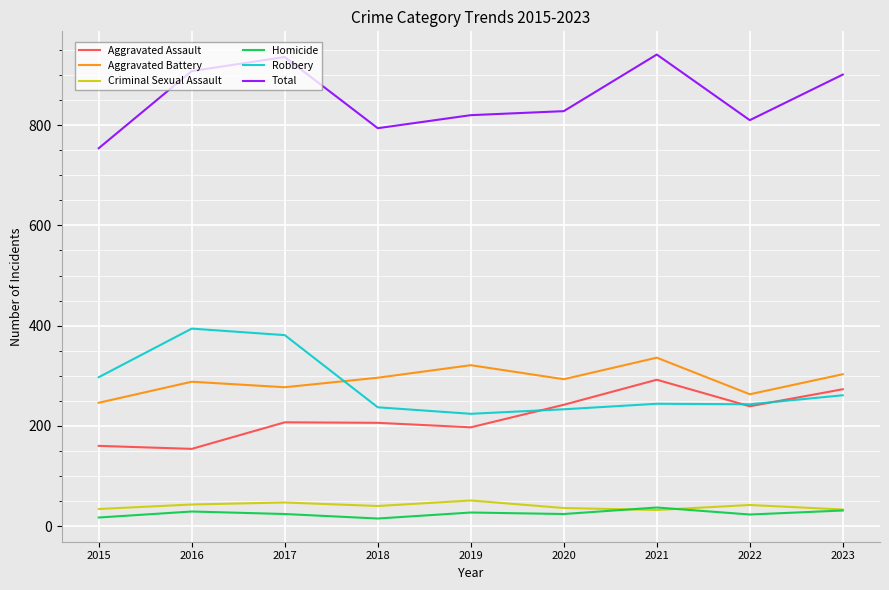

What is the spread (max minus min) of values at 2022?

787